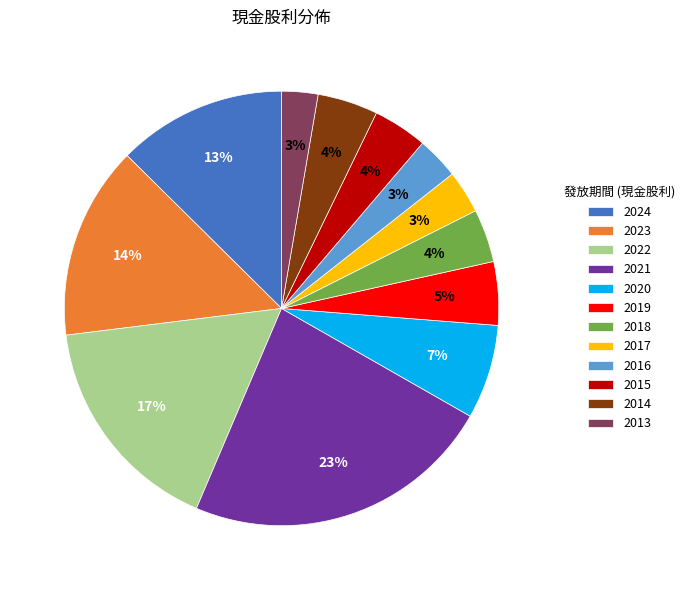

True or false: 2016 accounts for 3% of the total.

True